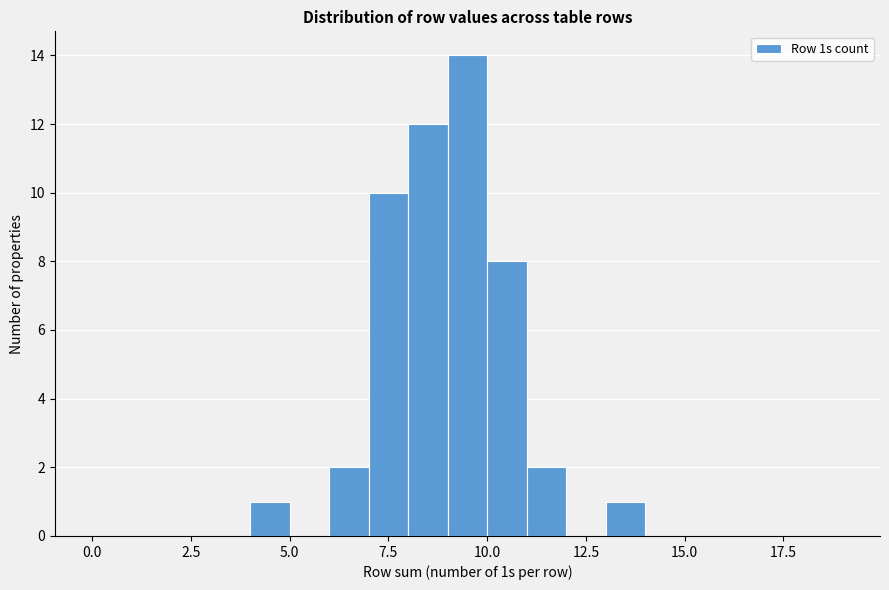

Read against the x-axis, roughly where is the centre of the tallest bar?

9.5